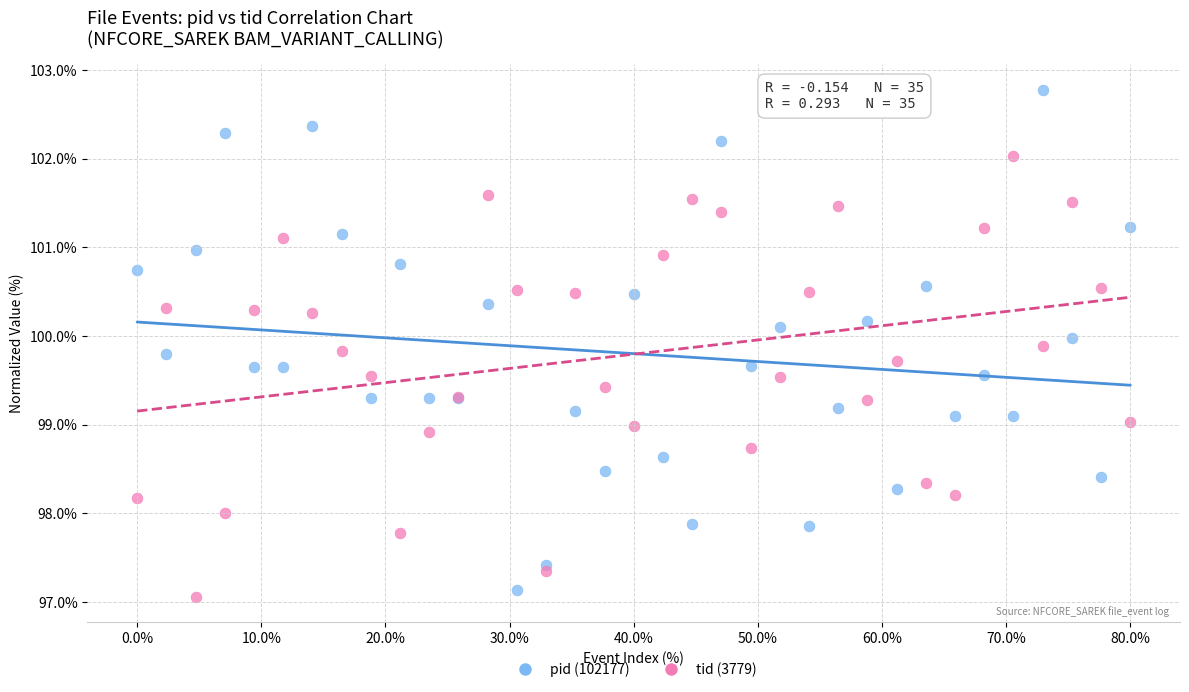

Which series has the widest spread of Y values?

pid (102177)